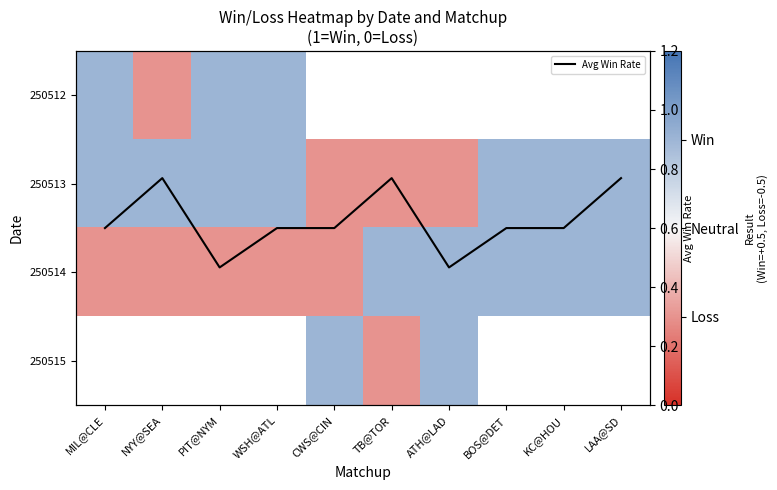

Between ATH@LAD and MIL@CLE, which is larger?

MIL@CLE